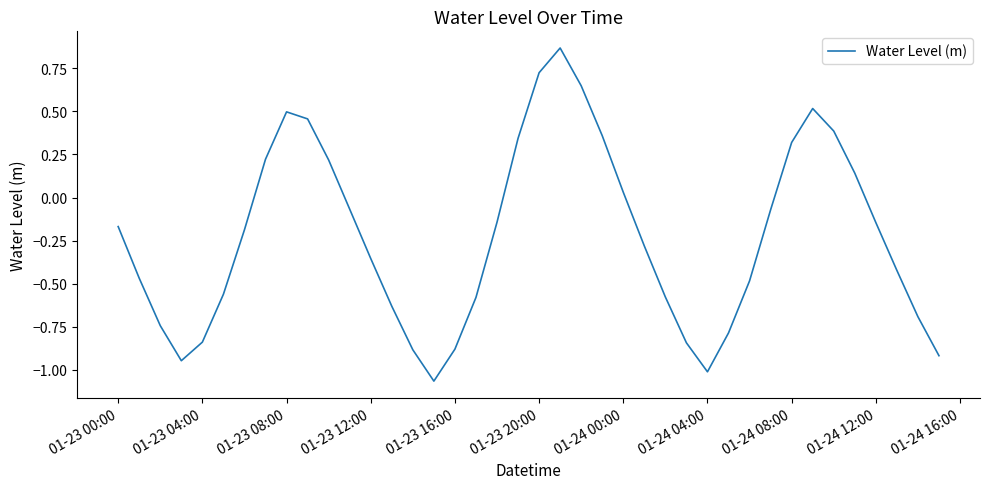

How many interior local peaks (higher than both neighbors) does the data have?

3